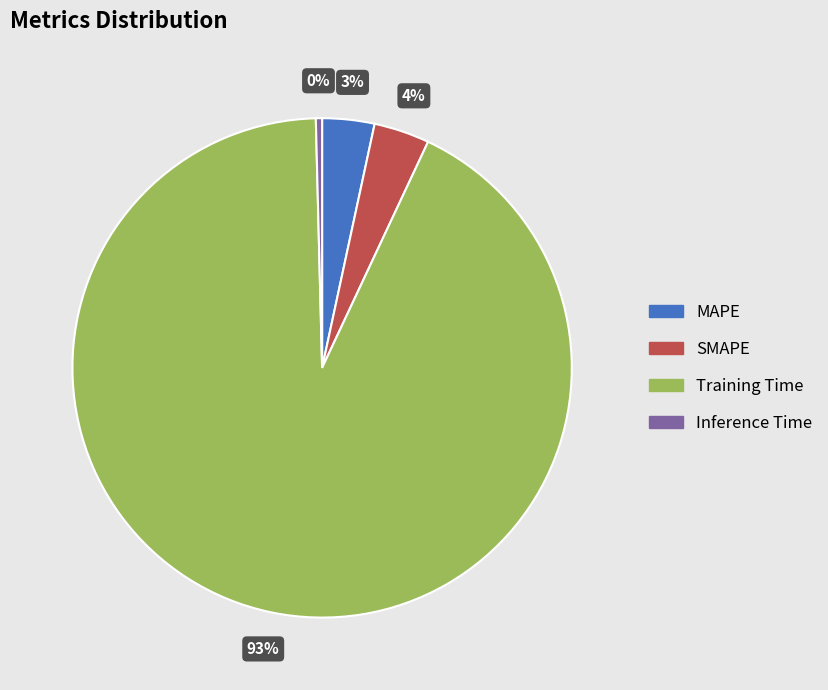

The Inference Time slice represents 10% of the pie. True or false?

False